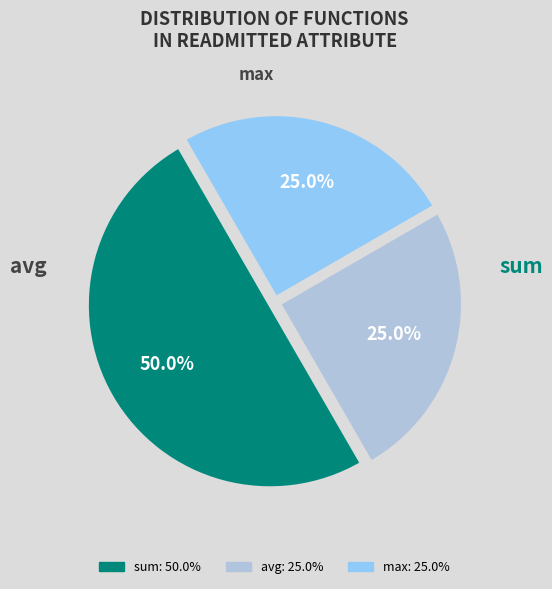

What is the largest slice in the pie chart?

sum